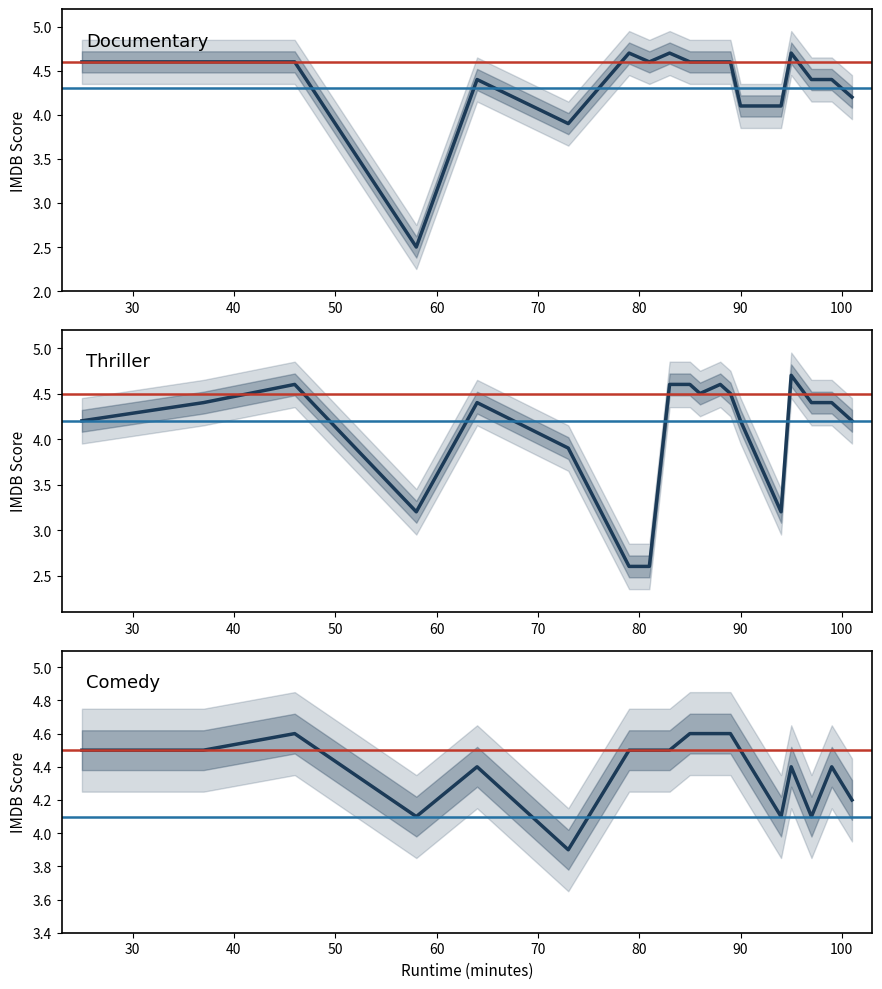

True or false: Comedy has more than 1 points higher than both neighbors.

True